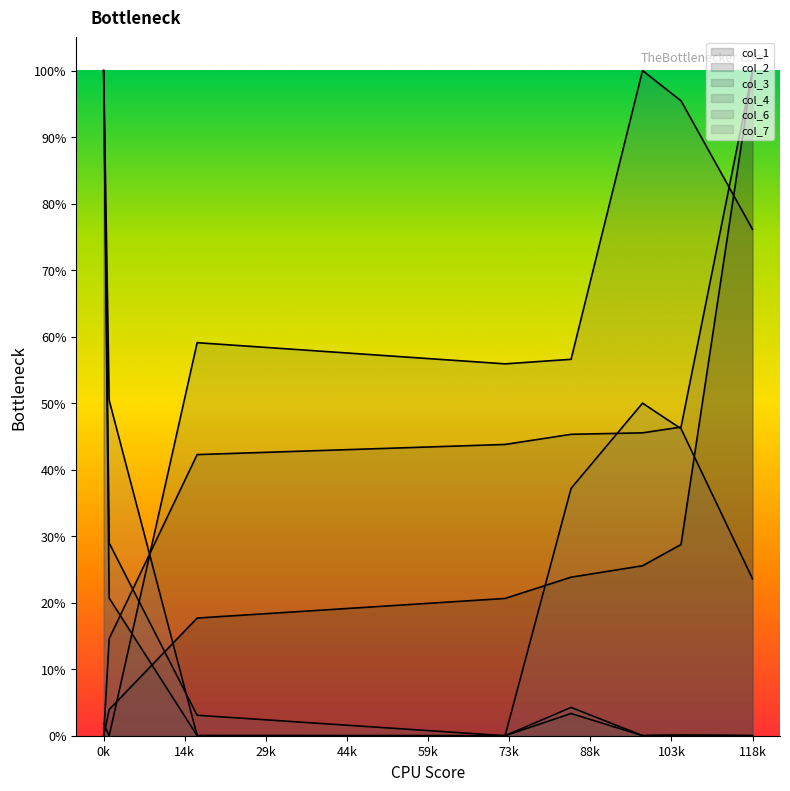

At which category is the sum across all series the highest?

0k